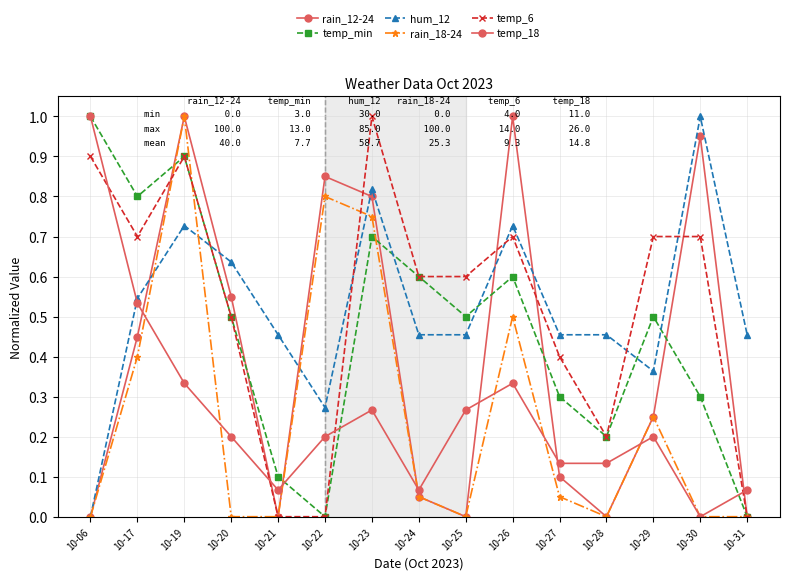

Where do temp_min and hum_12 first cross each other?

10-19 and 10-20